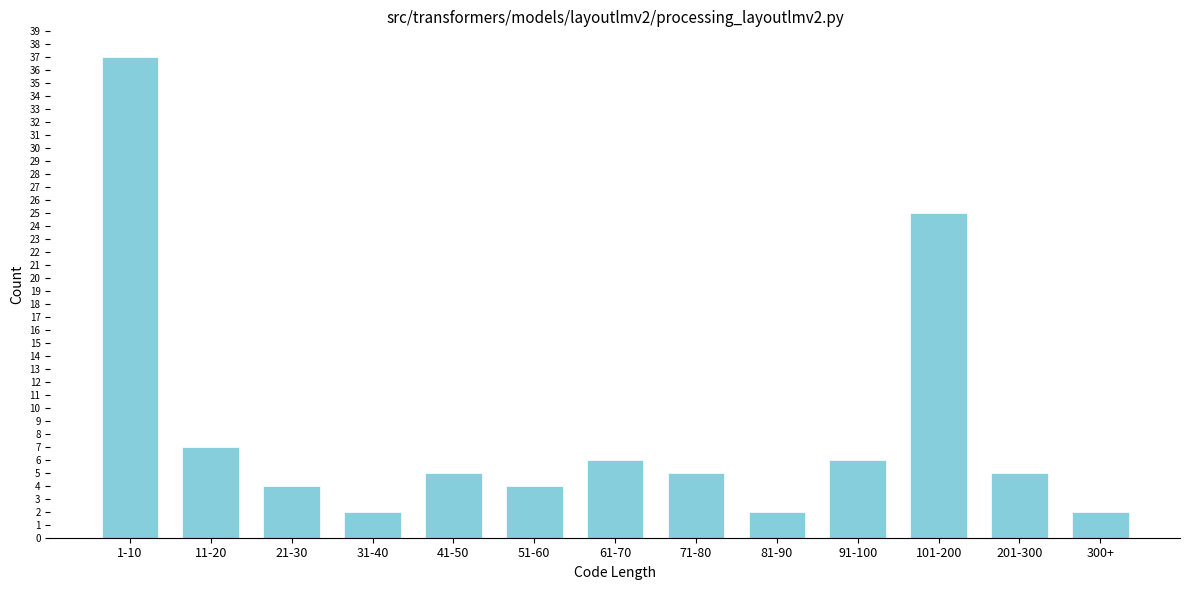

Reading left to right, list all the values displayed in this chart.

37	7	4	2	5	4	6	5	2	6	25	5	2